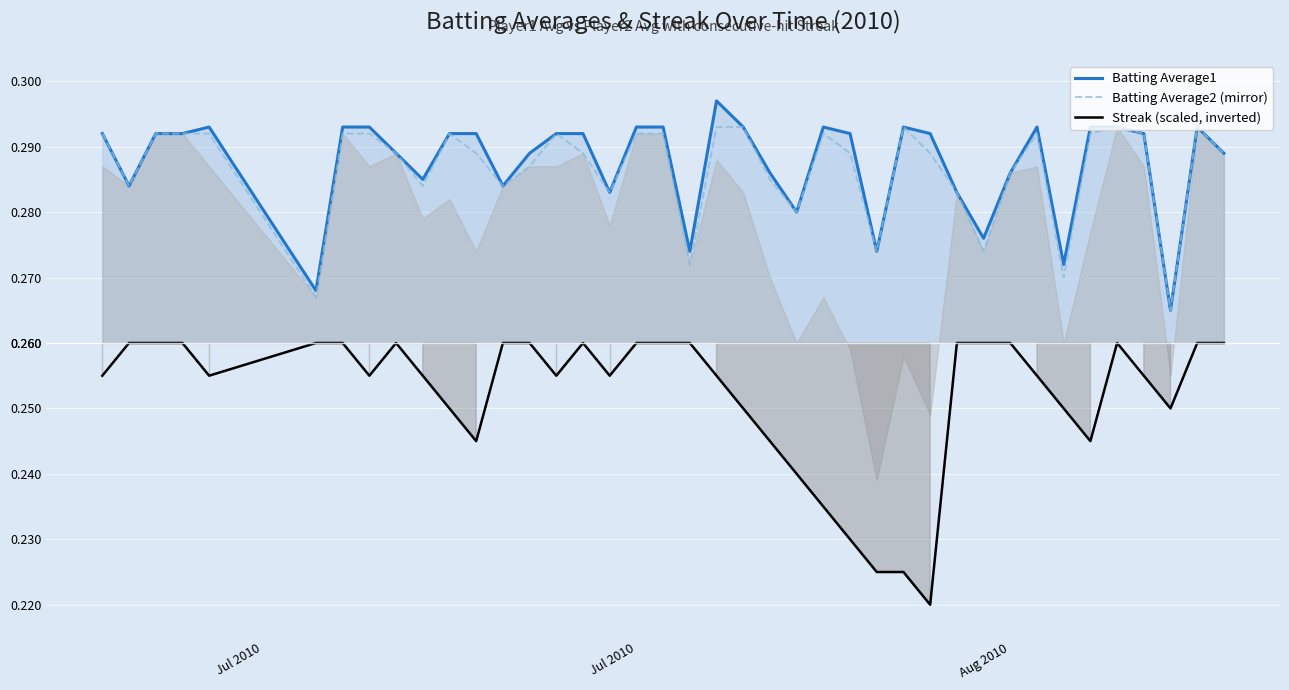

True or false: Batting Average1 and Streak (scaled, inverted) cross at least once.

False